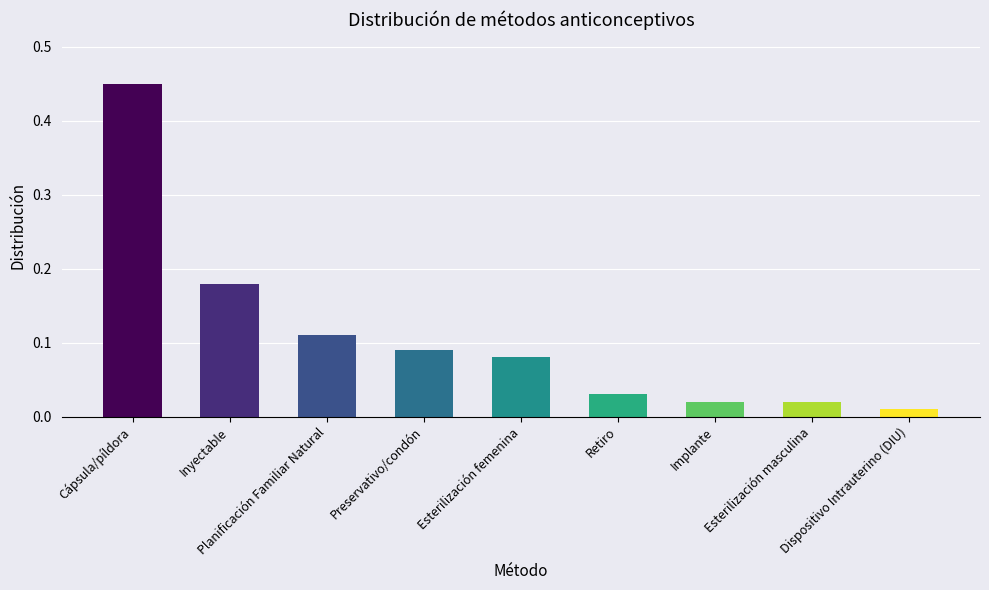

At which label is the value closest to 0?

Dispositivo Intrauterino (DIU)